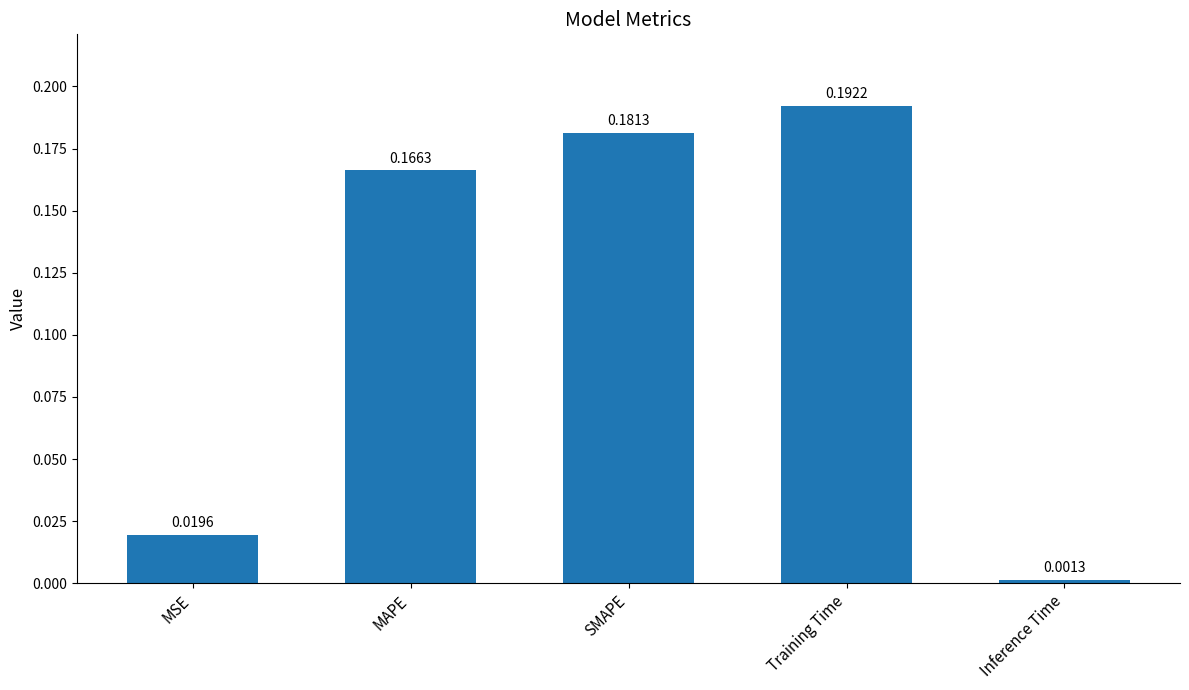

At which category does the chart reach its peak across all series?

Training Time